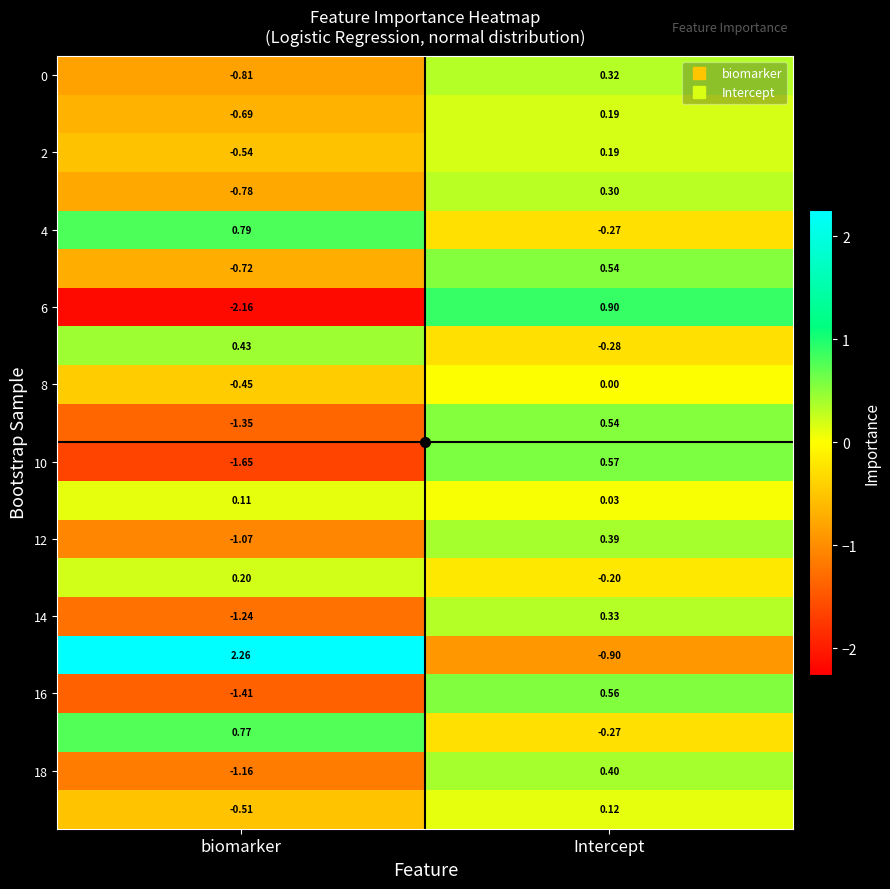

Count the number of data series in this chart.

20